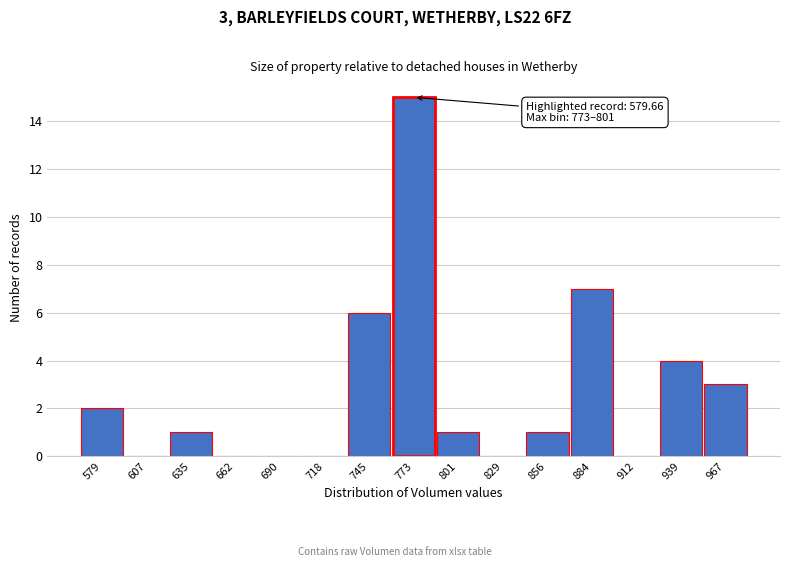

Reading left to right, list all the values displayed in this chart.

579=2	607=0	635=1	662=0	690=0	718=0	745=6	773=15	801=1	829=0	856=1	884=7	912=0	939=4	967=3